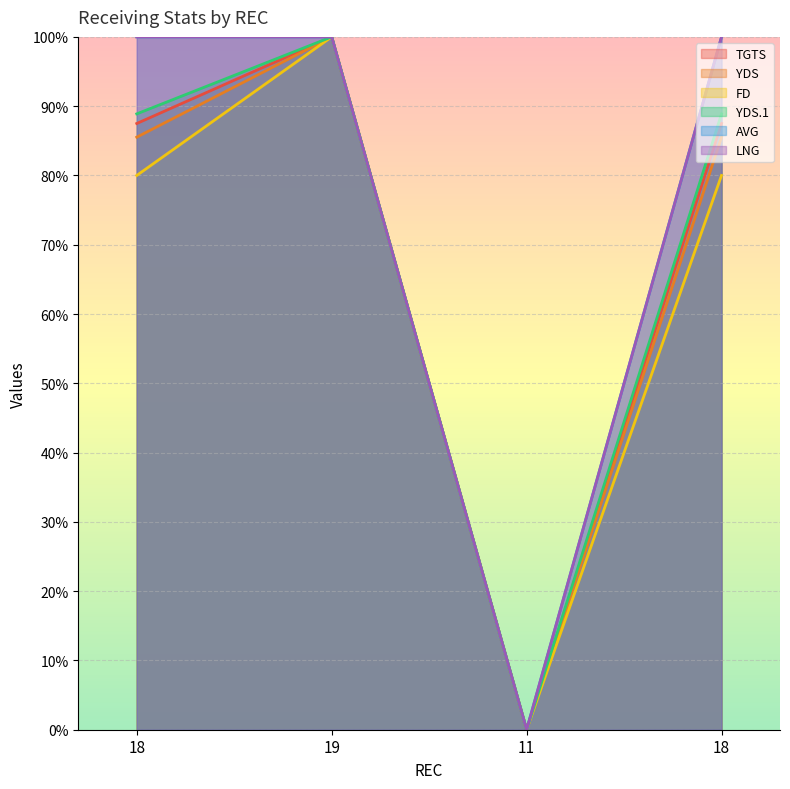

At which label is FD closest to 49?

18